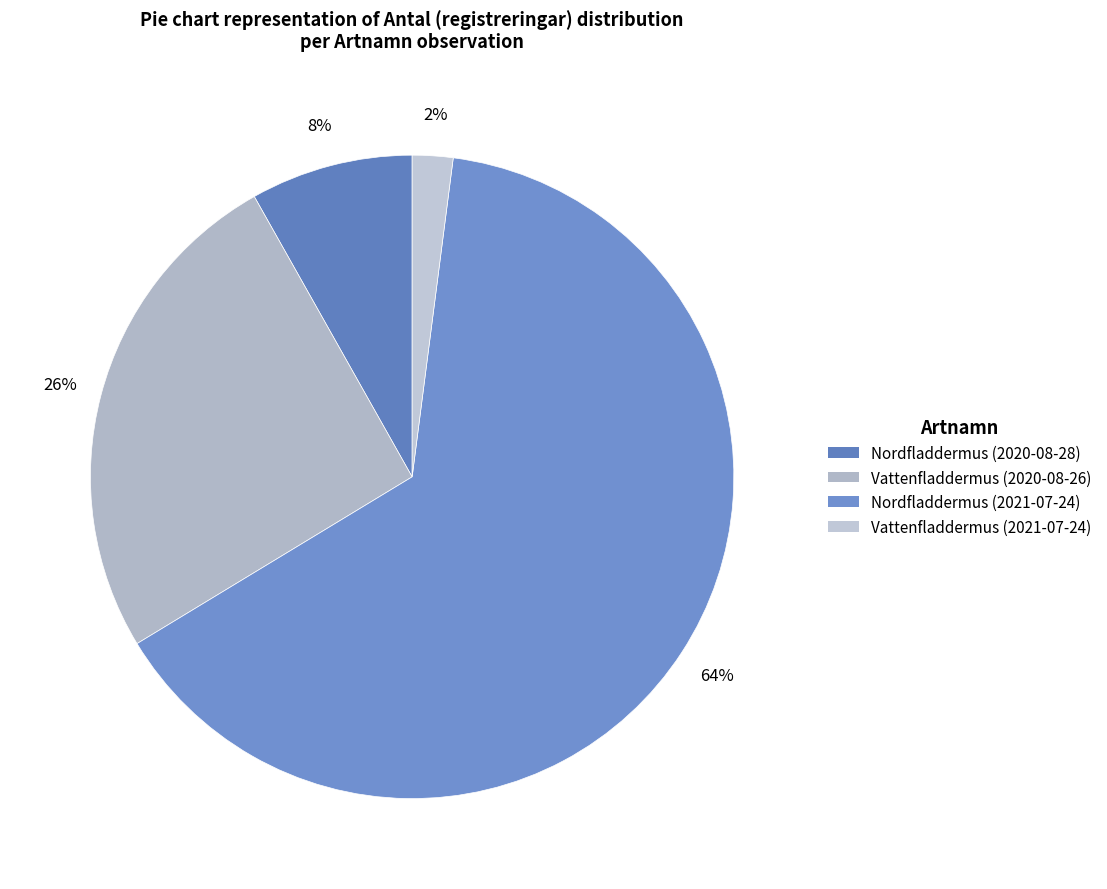

Count the number of slices in the pie.

4